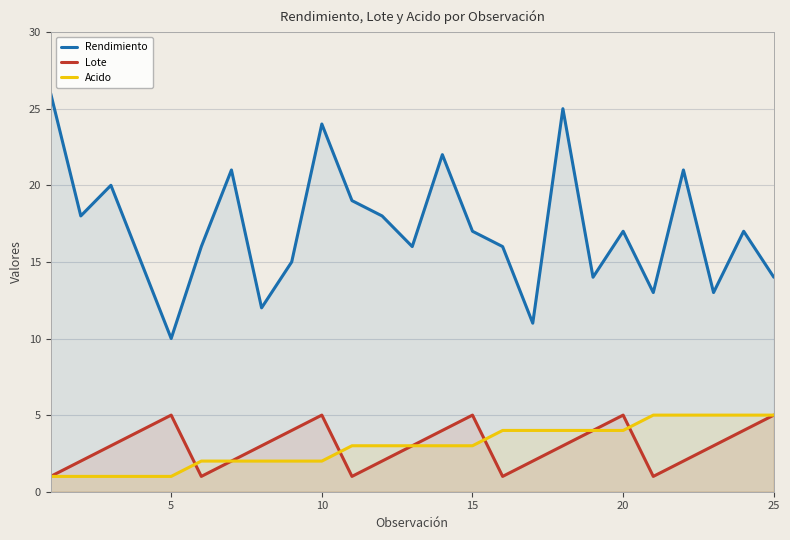

How many lines are shown in the chart?

3